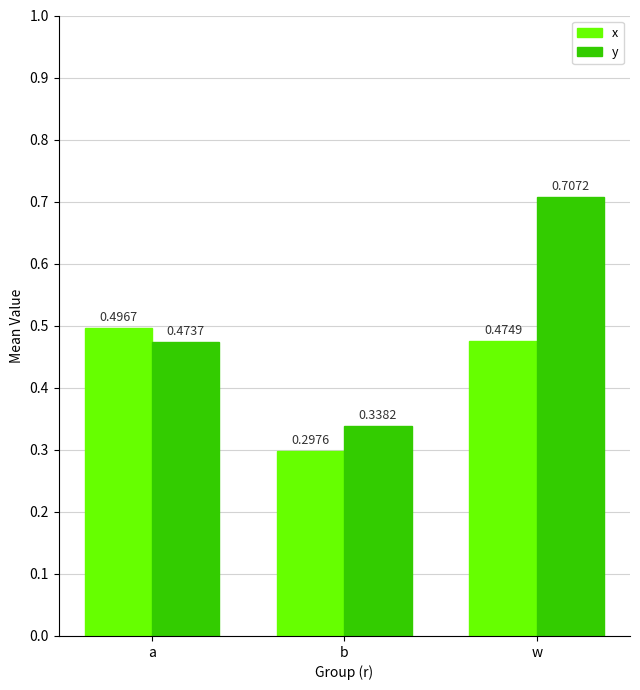

What is the label of the 3rd bar from the left?

w